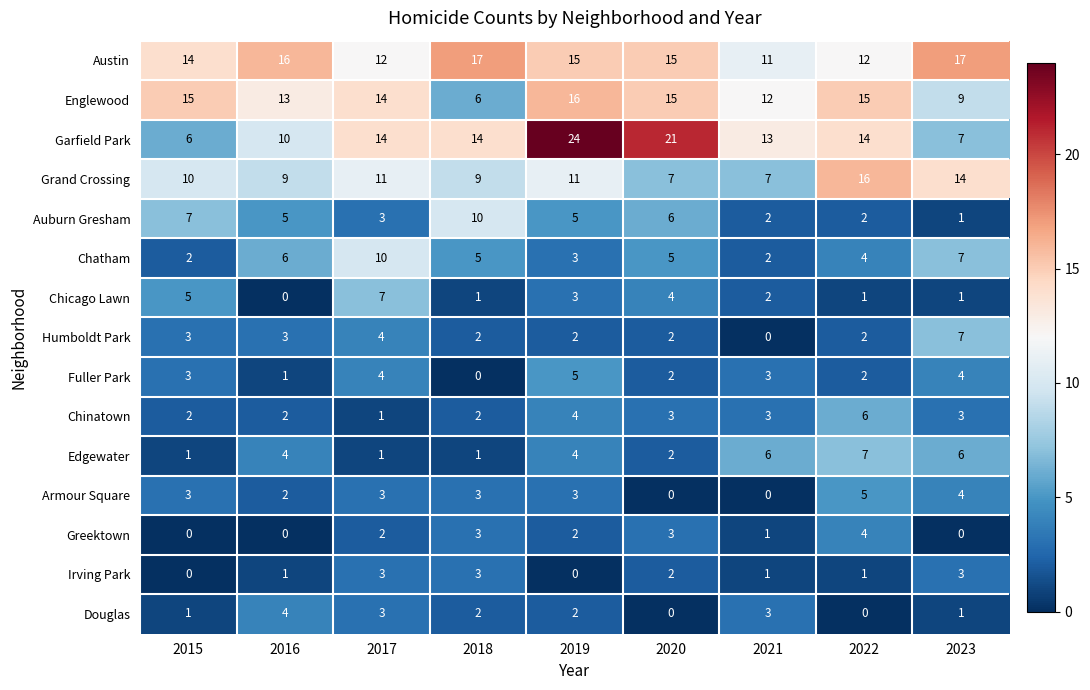

Count the number of categories in the chart.

9